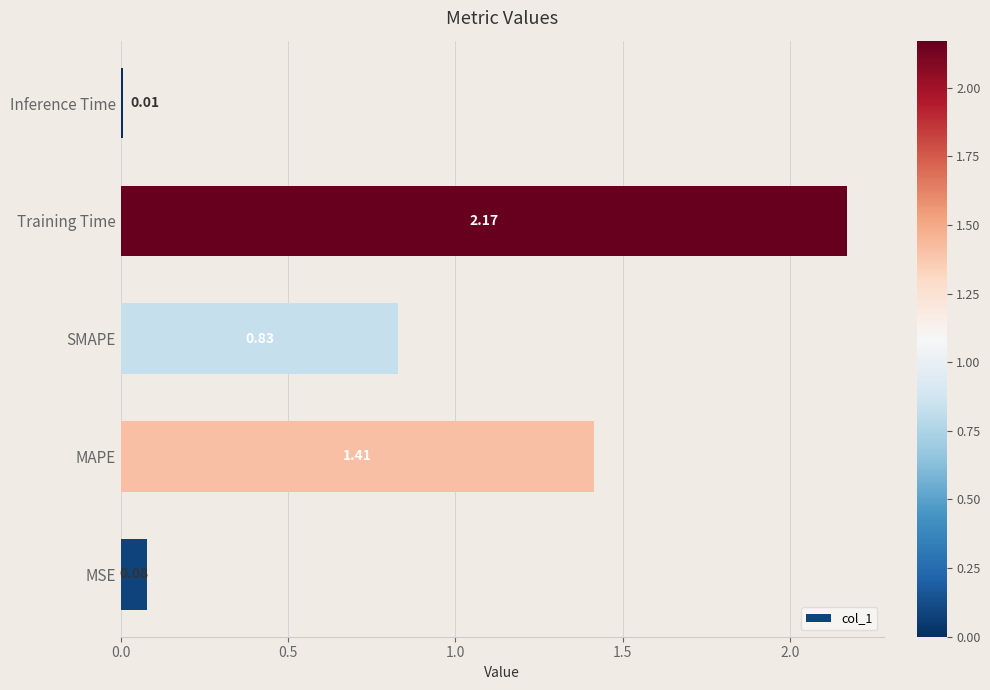

Which category has the lowest value across all series?

Inference Time